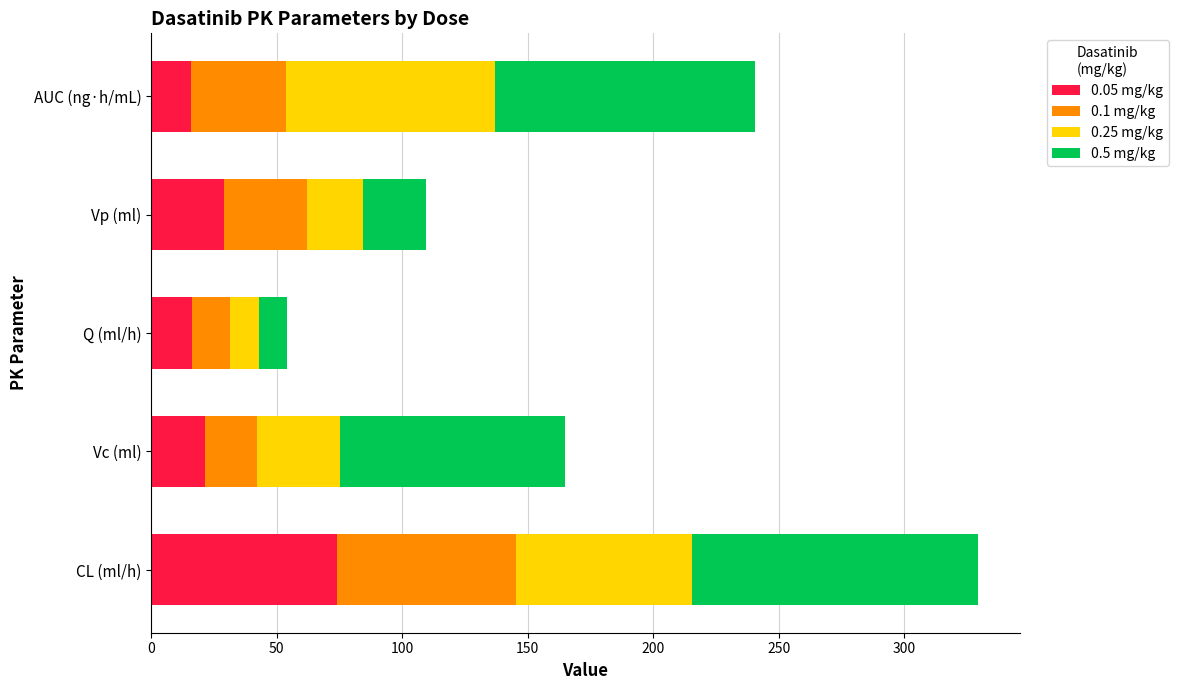

At which category is the sum across all series the highest?

CL (ml/h)